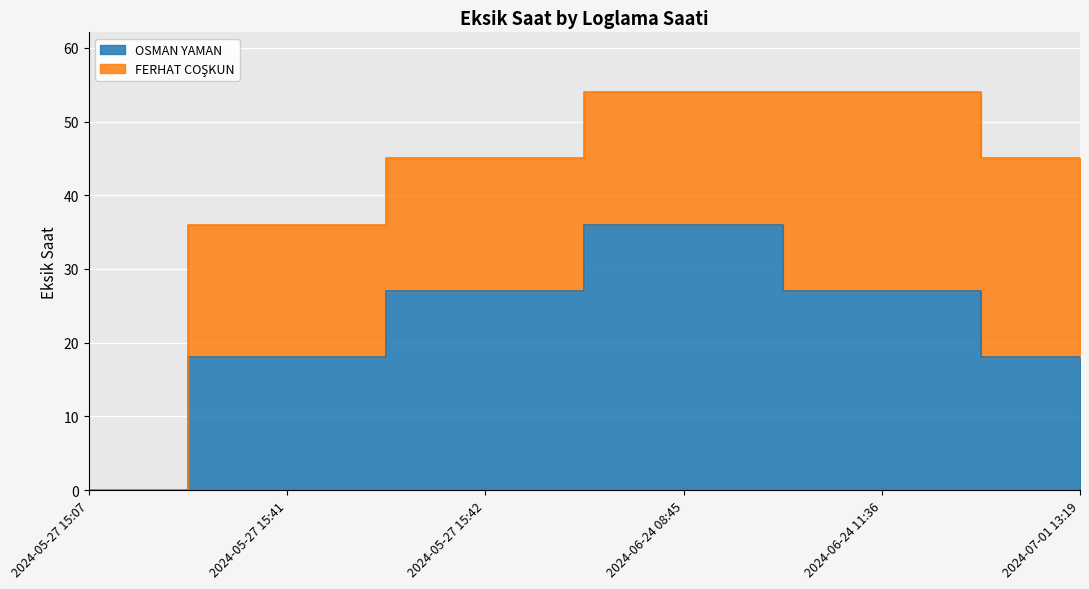

Does the chart display data point markers on the line(s)?

No